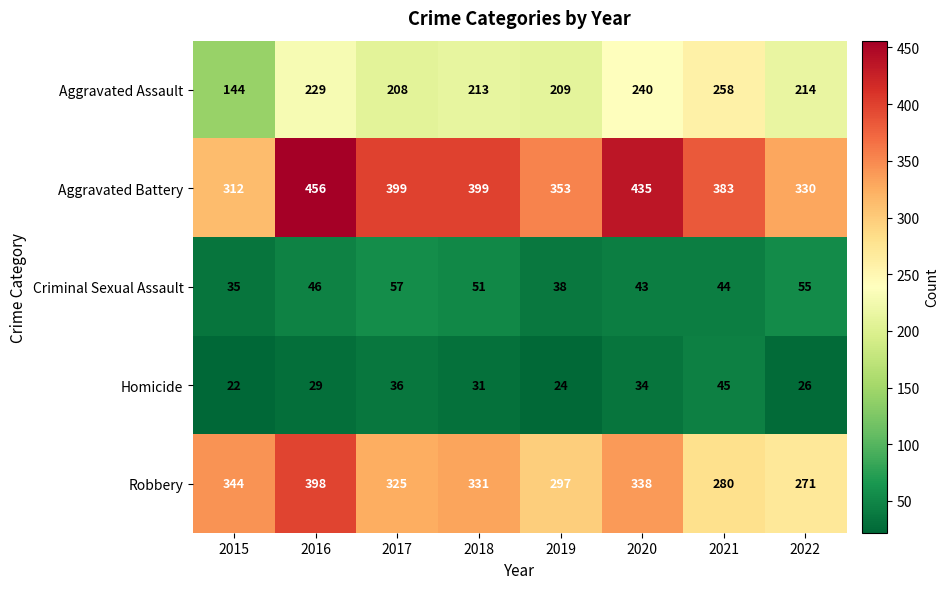

The Robbery series shows 119 at 2015. True or false?

False